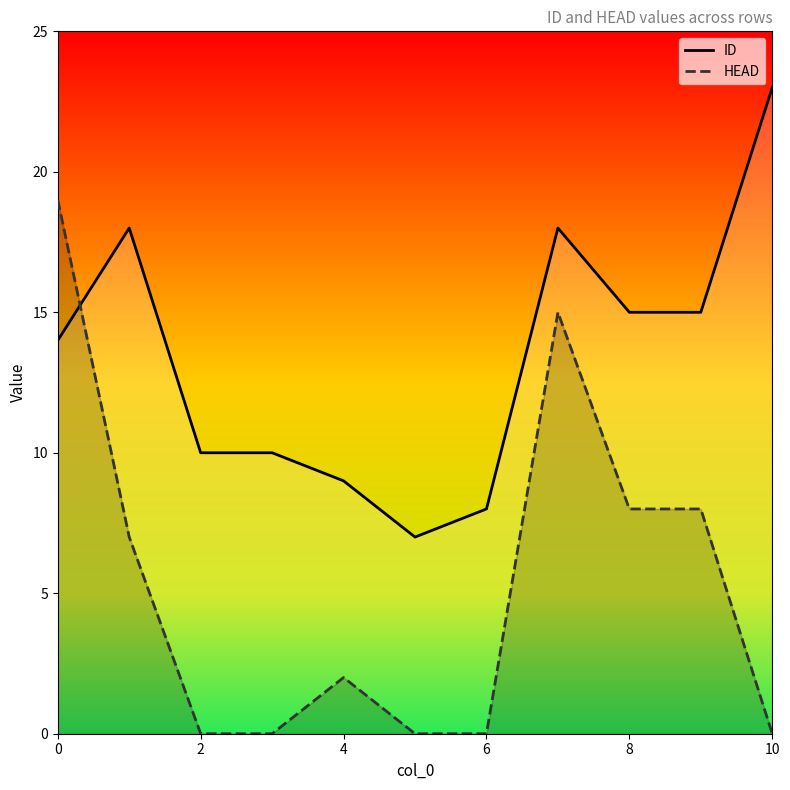

Does the chart display data point markers on the line(s)?

No